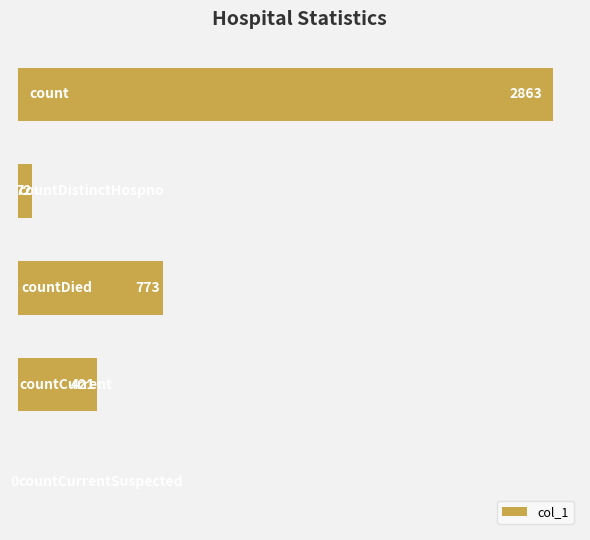

Are the bars grouped side by side (vs. stacked)?

No